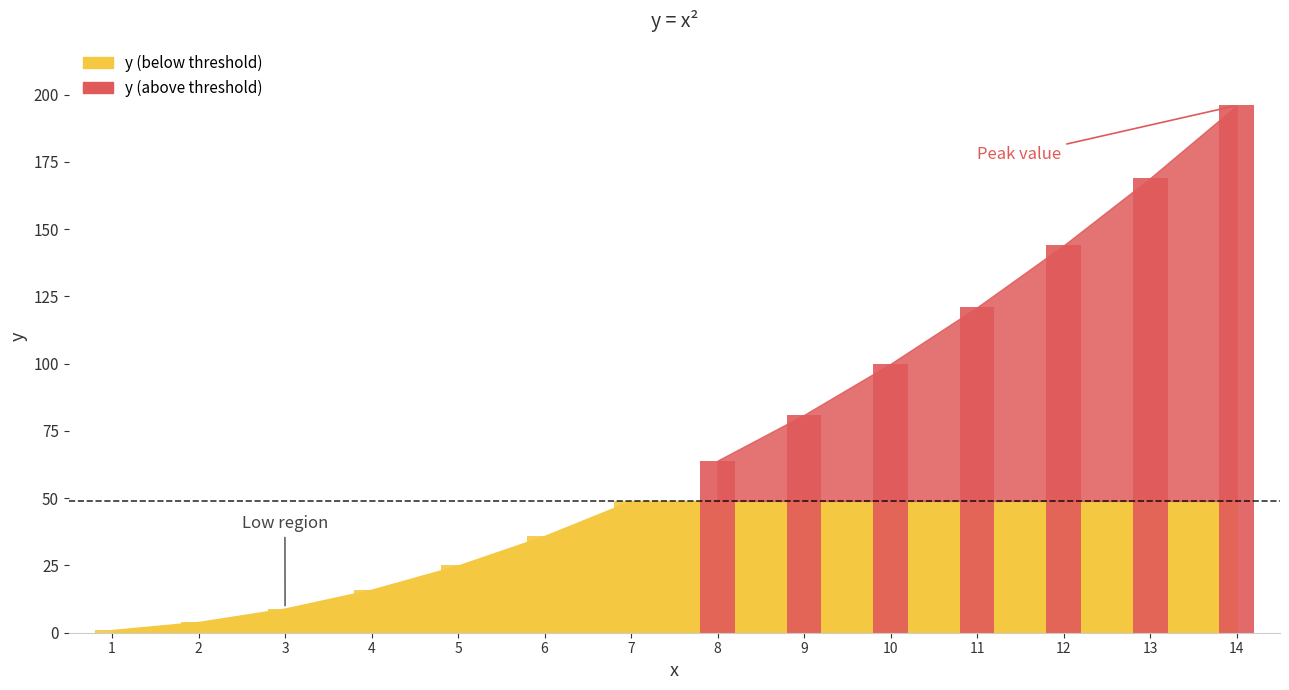

How many data points are less than 64?

7